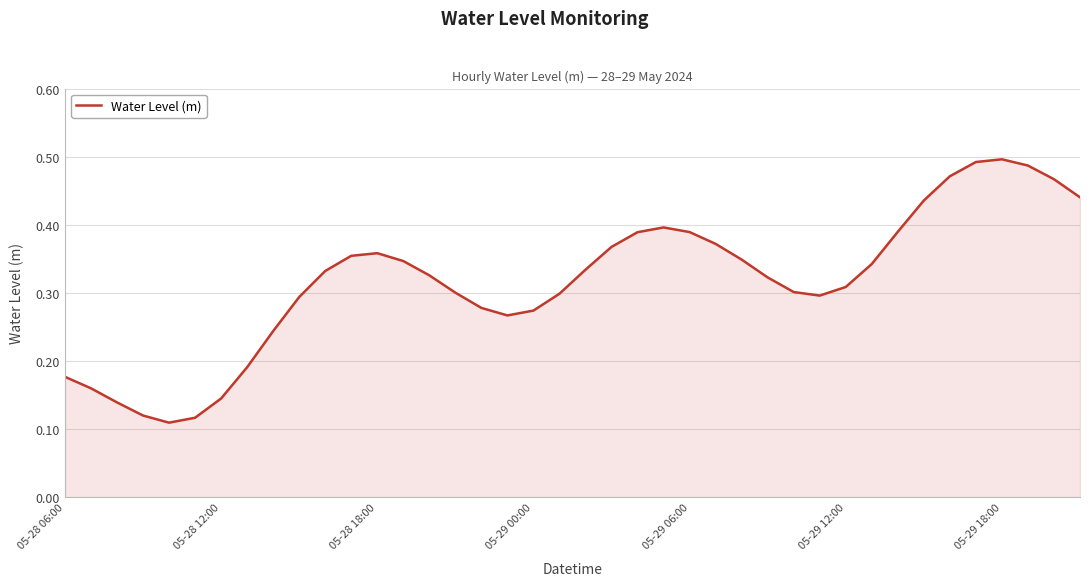

How many interior local peaks (higher than both neighbors) does the data have?

3